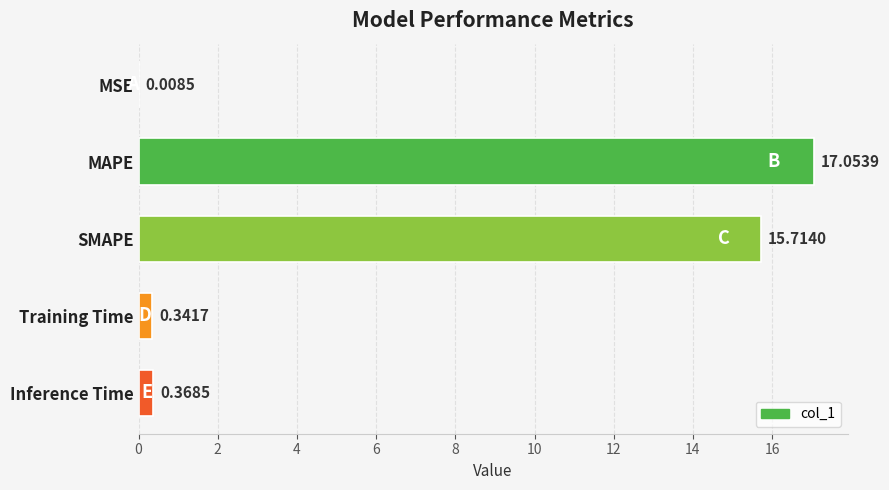

At which category does the chart reach its peak across all series?

MAPE